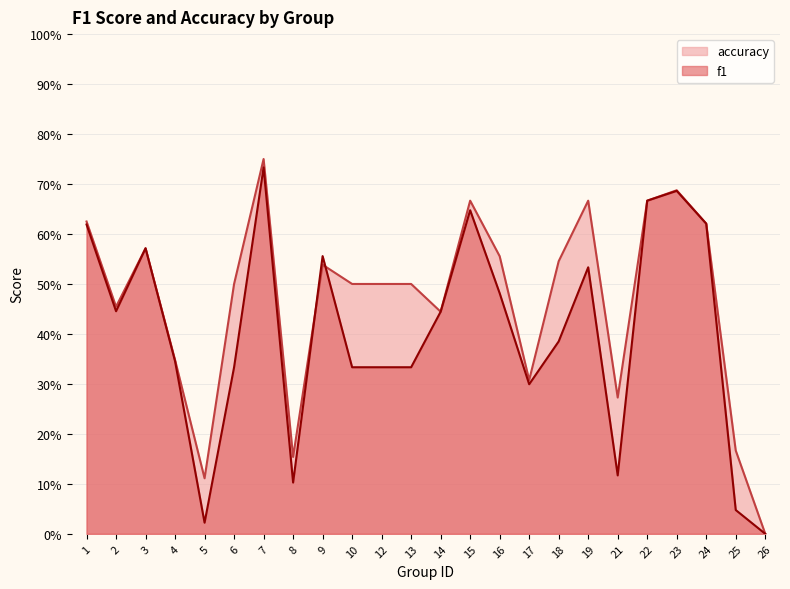

What value does the f1 series have at 17?

0.3